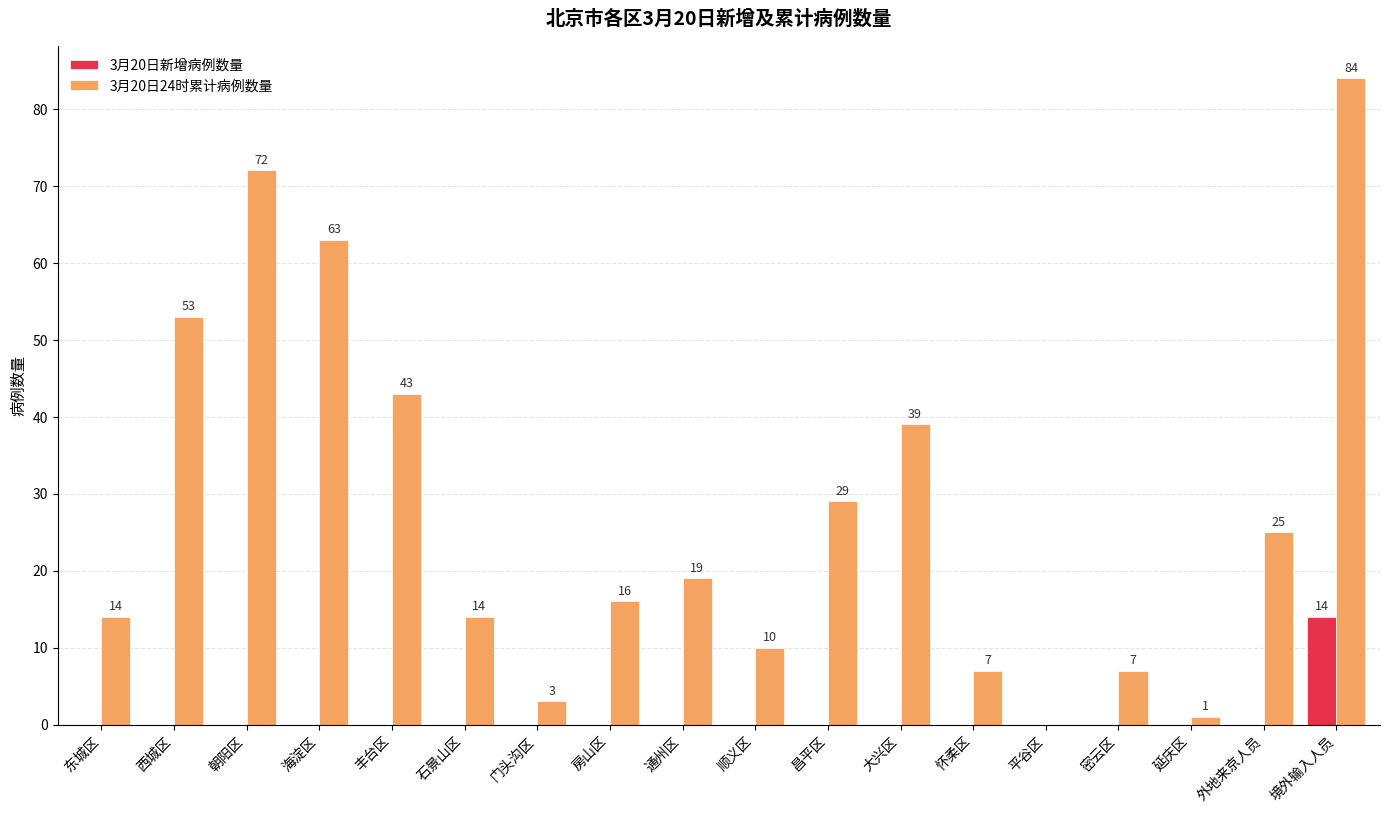

Which series has the largest total across all categories?

3月20日24时累计病例数量